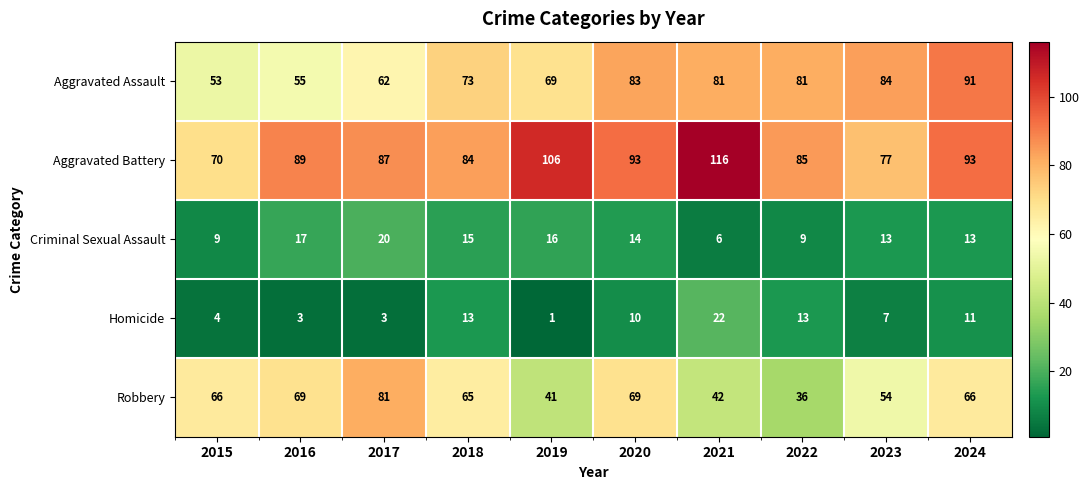

What is the average value of the Homicide series?

9